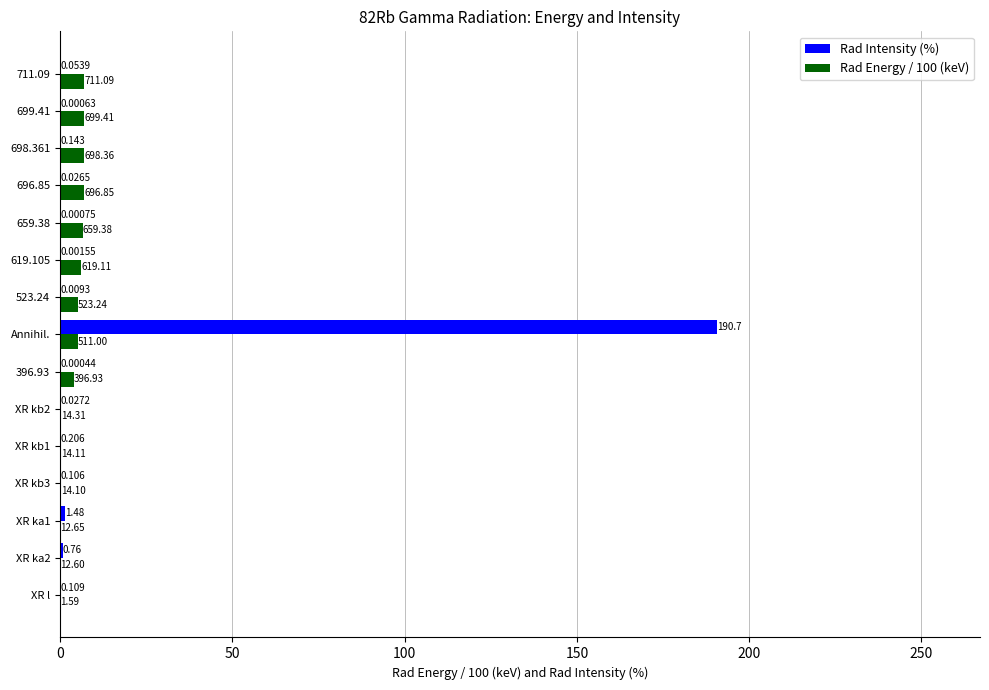

Which series changed the most between XR ka2 and XR kb1?

Rad Intensity (%)